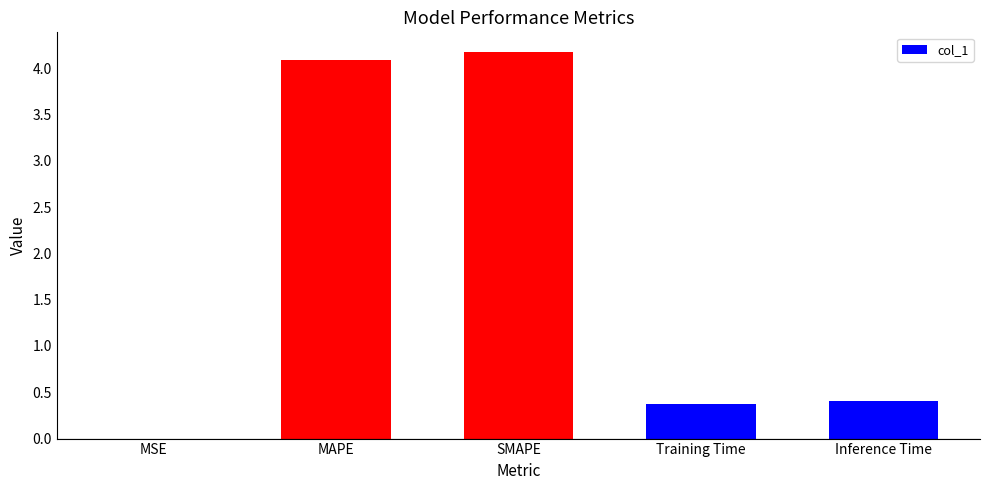

Which has a higher value, MAPE or Training Time?

MAPE